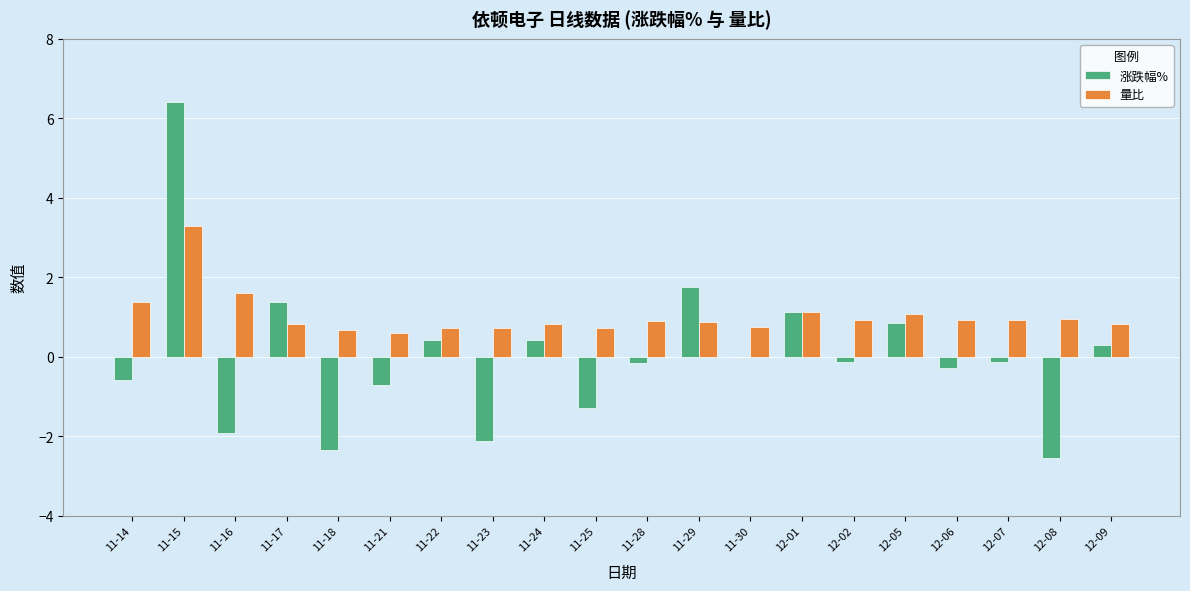

Read the 量比 value at 11-23.

0.7